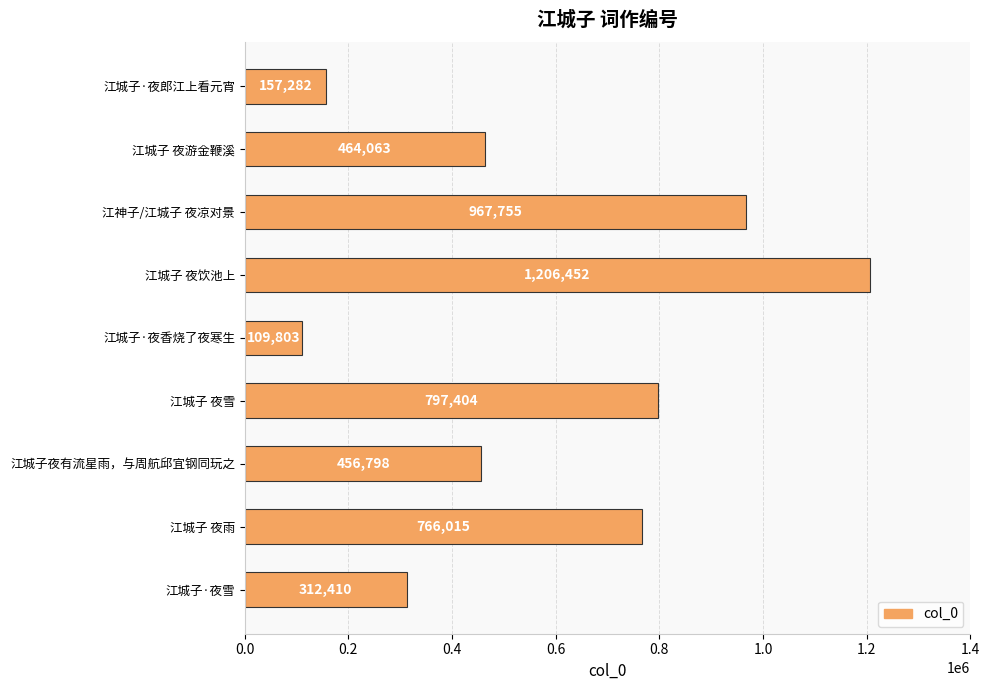

What is the approximate value at 江城子 夜雪?

797404